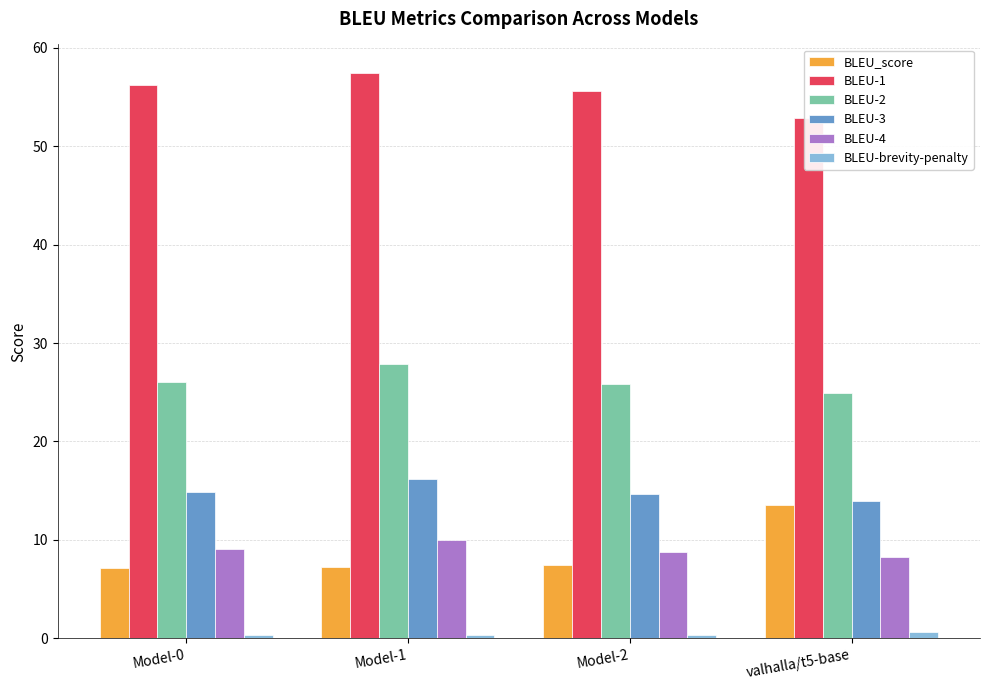

List the labels in order of BLEU-brevity-penalty value, smallest first.

Model-1, Model-0, Model-2, valhalla/t5-base